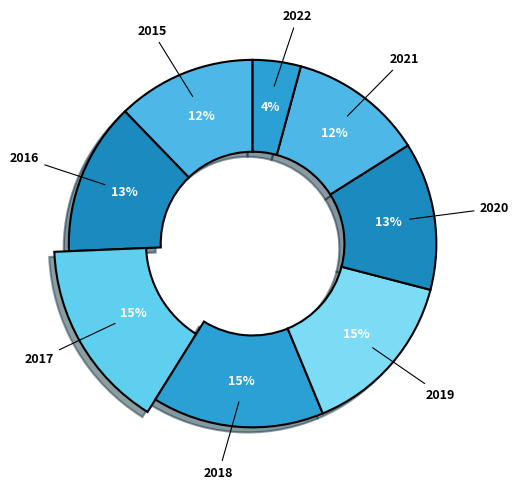

To the nearest percent, what is the combined percentage of 2018 and 2022?

19%